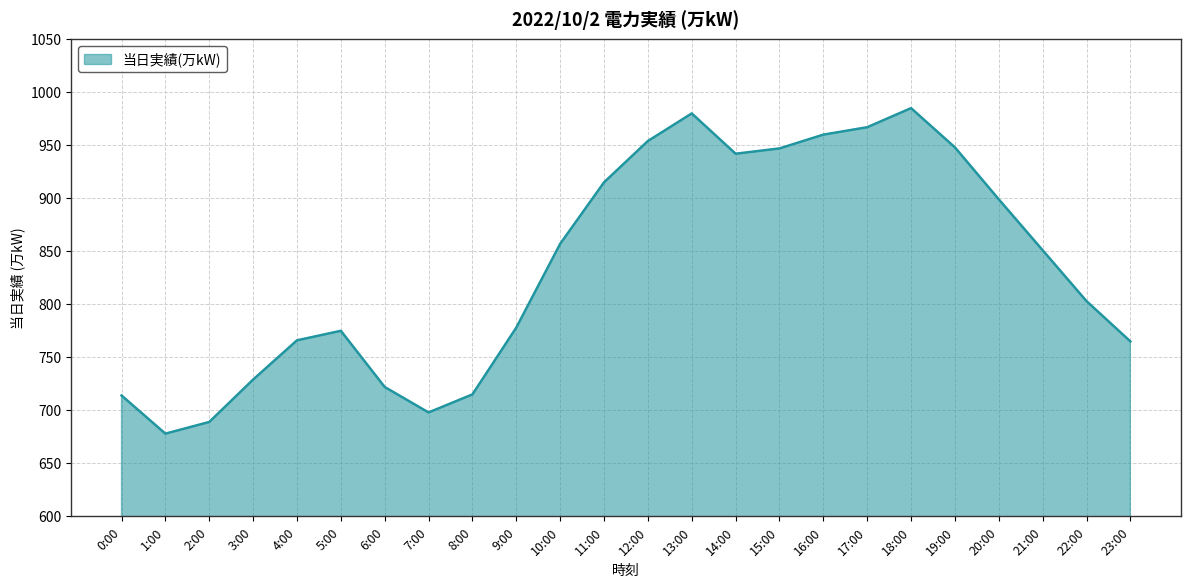

How many distinct data groups are displayed?

1